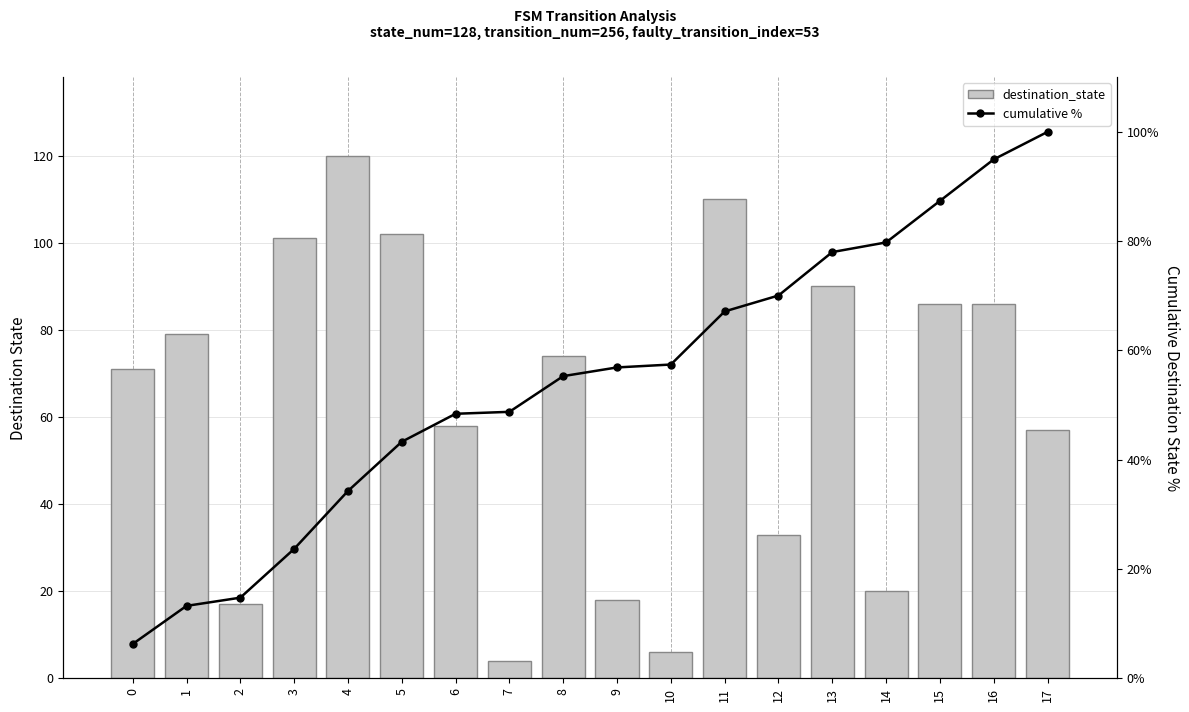

What is the value of the destination_state bar at the 5th from the left?

120.0